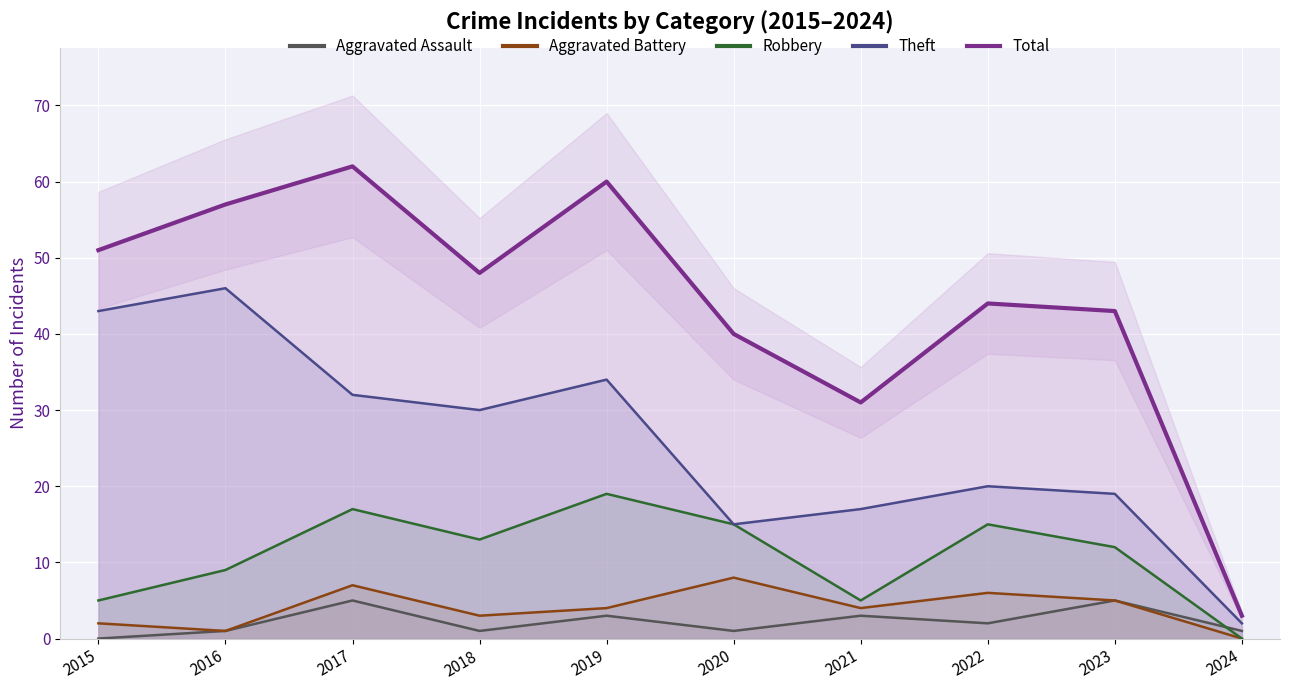

Rank the series at 2017 from highest to lowest value.

Total, Theft, Robbery, Aggravated Battery, Aggravated Assault